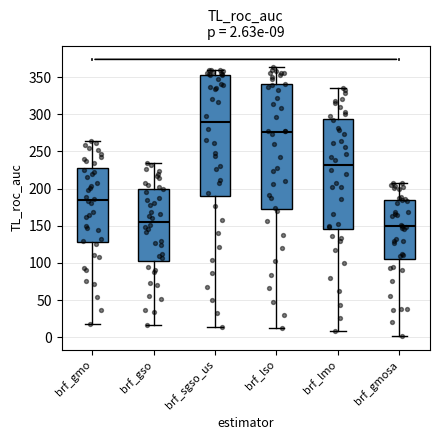

Which box has the lowest median line?

brf_gmosa